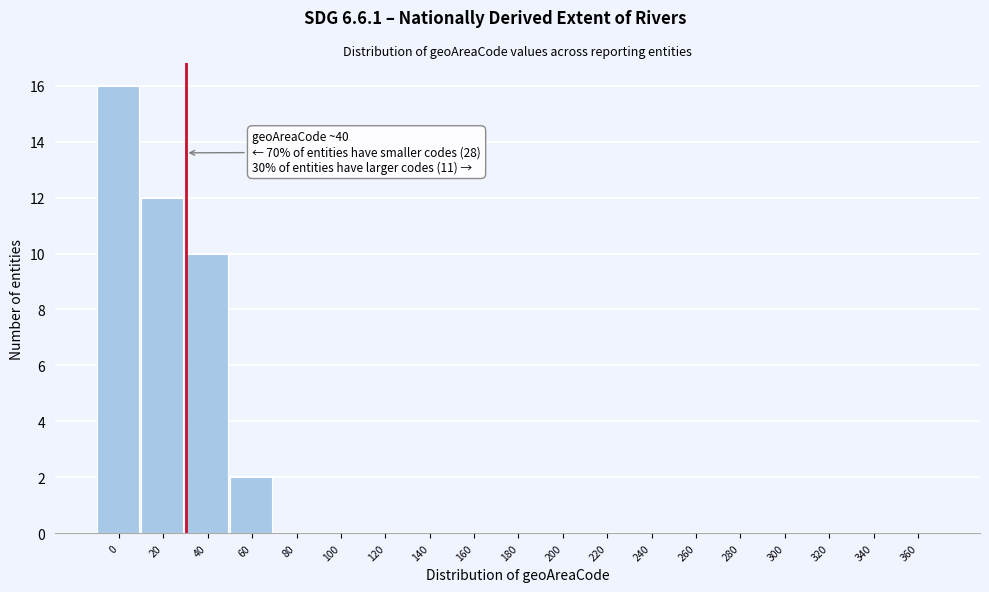

Reading left to right, what are all the values shown in this chart?

0=16	20=12	40=10	60=2	80=0	100=0	120=0	140=0	160=0	180=0	200=0	220=0	240=0	260=0	280=0	300=0	320=0	340=0	360=0